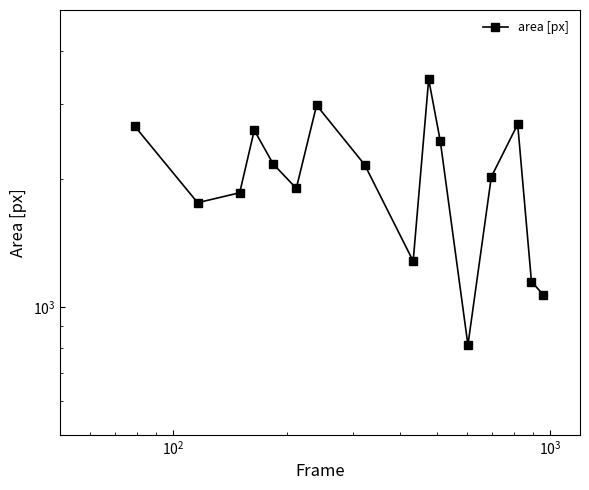

How many lines are shown in the chart?

1